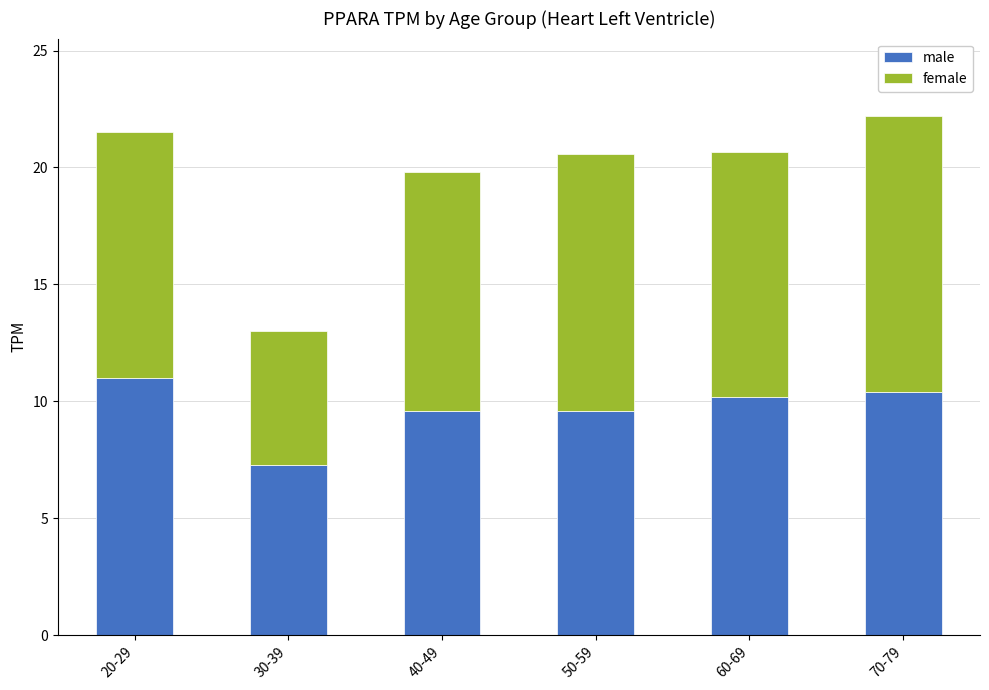

The male series shows 9.6 at 50-59. True or false?

True